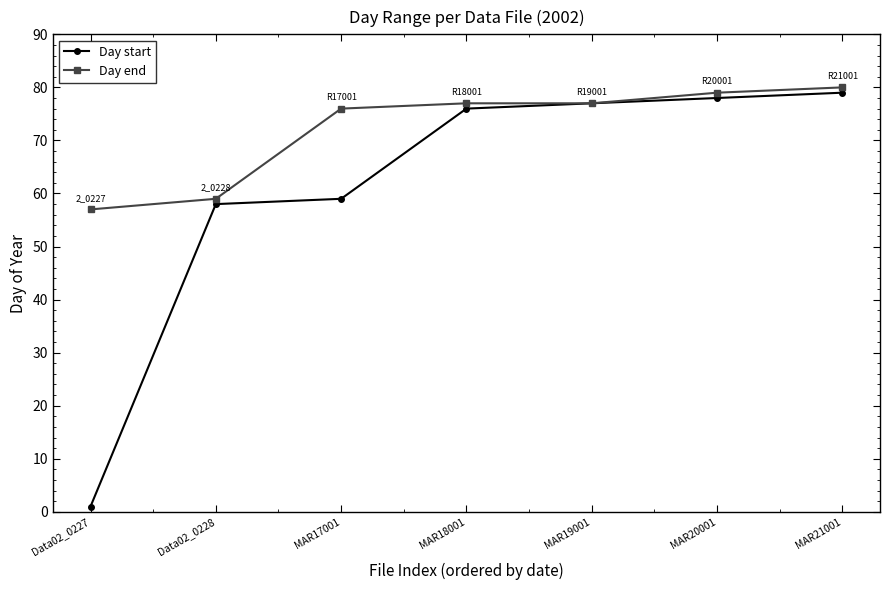

What is the spread (max minus min) of values at Data02_0227?

56